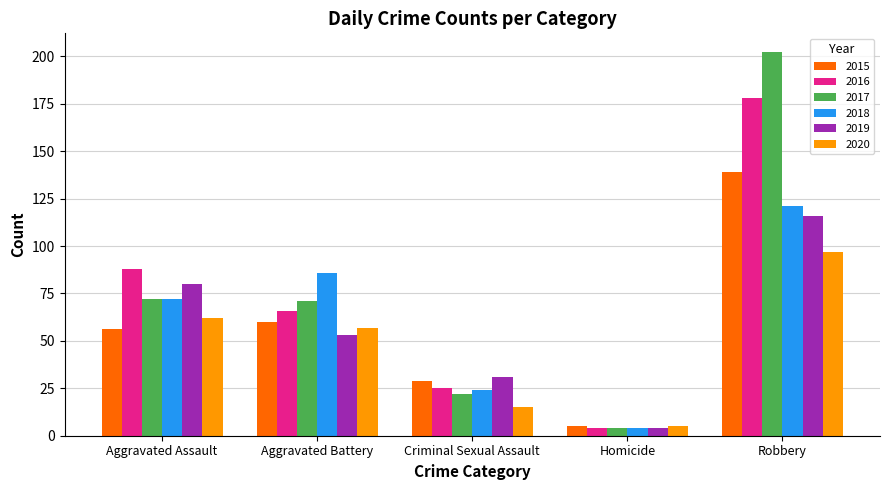

What are all the series names shown in the legend?

2015, 2016, 2017, 2018, 2019, 2020